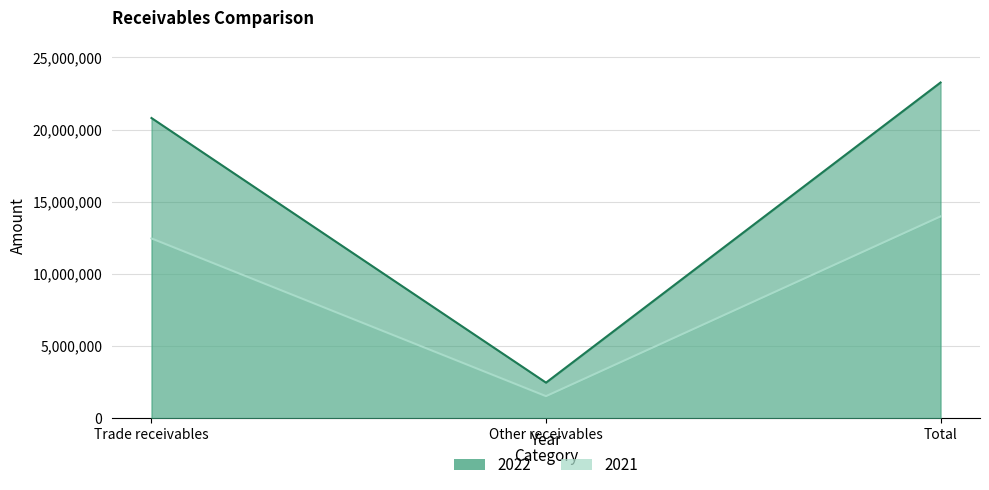

What is the sum of all 2022 values?

46531402